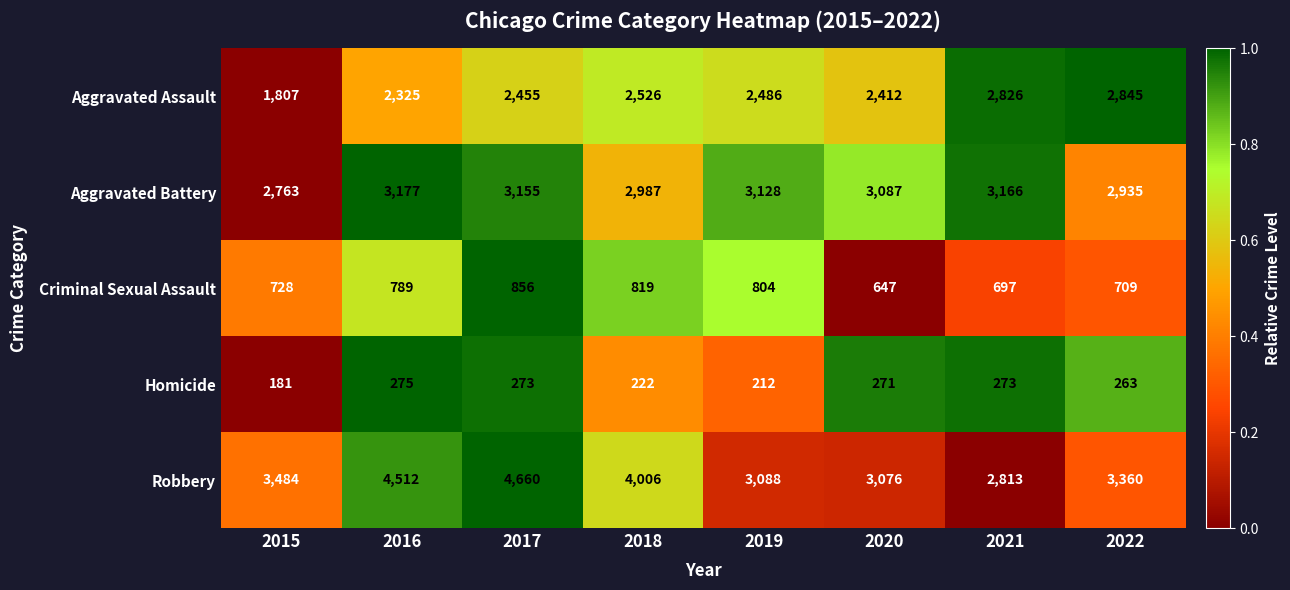

Between 2016 and 2022, which series saw the biggest shift?

Robbery